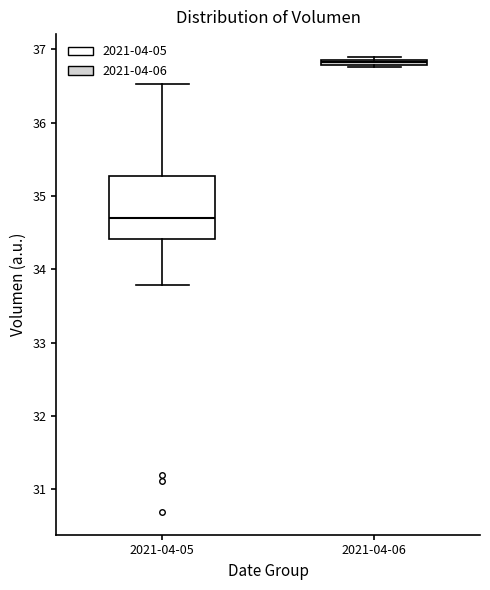

Which box's median line is the highest?

2021-04-06